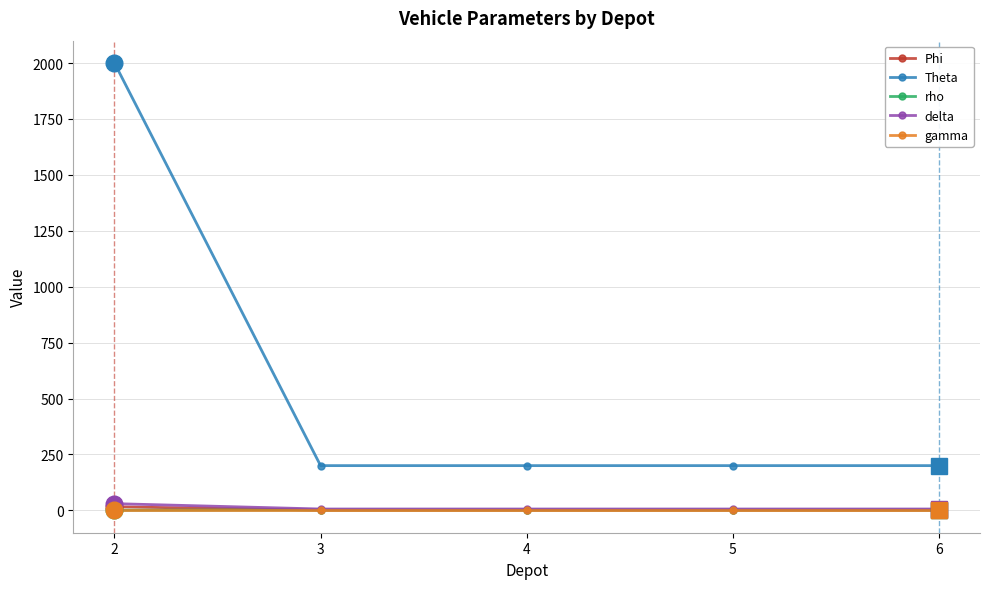

Which series has the largest range (max minus min)?

Theta